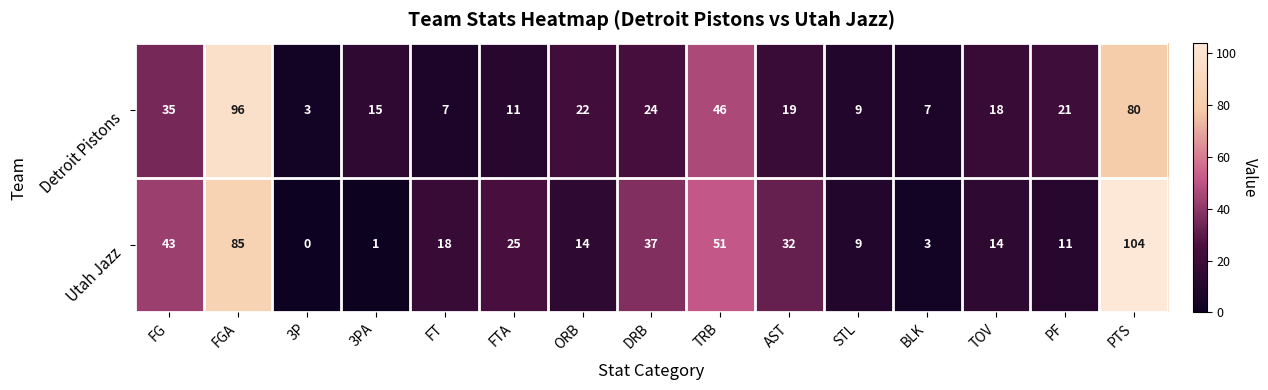

Reading left to right, extract all data points from this chart.

Detroit Pistons: FG=35	FGA=96	3P=3	3PA=15	FT=7	FTA=11	ORB=22	DRB=24	TRB=46	AST=19	STL=9	BLK=7	TOV=18	PF=21	PTS=80
Utah Jazz: FG=43	FGA=85	3P=0	3PA=1	FT=18	FTA=25	ORB=14	DRB=37	TRB=51	AST=32	STL=9	BLK=3	TOV=14	PF=11	PTS=104